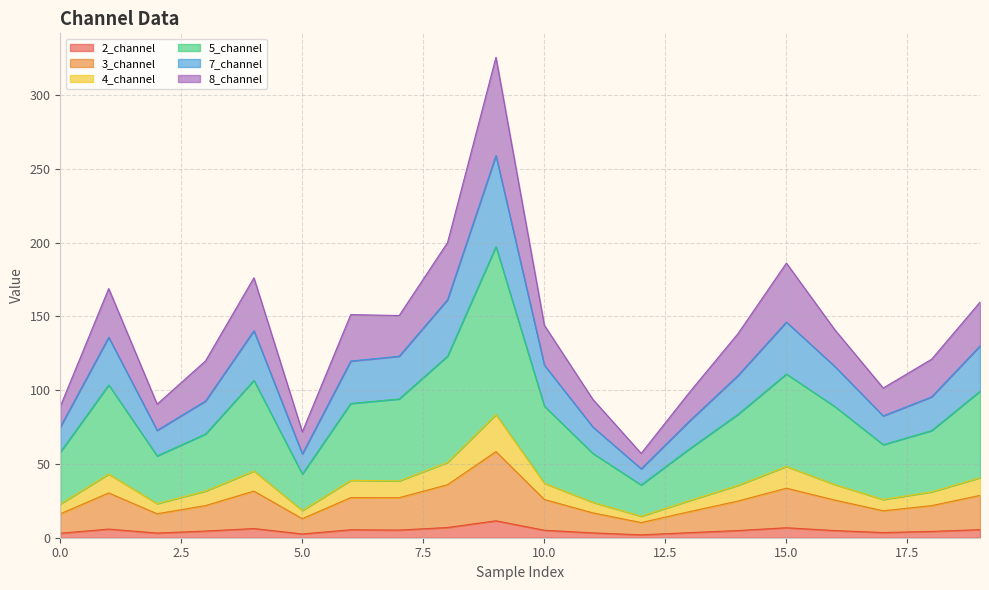

Which category has the highest value in the 5_channel series?

9